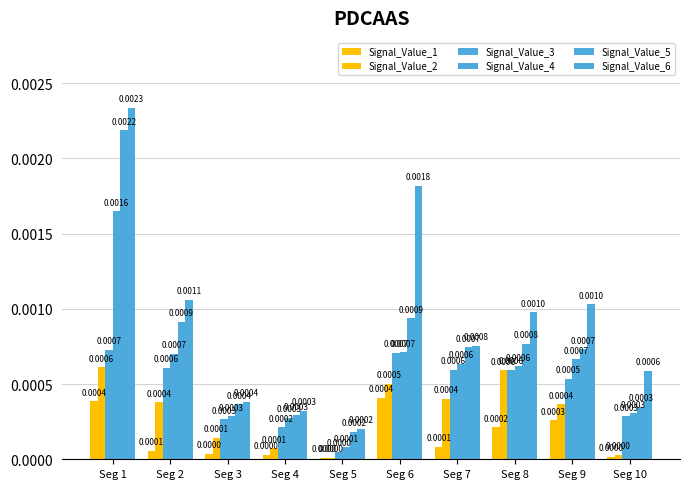

List the series in order of their peak value, lowest first.

Signal_Value_1, Signal_Value_2, Signal_Value_3, Signal_Value_4, Signal_Value_5, Signal_Value_6